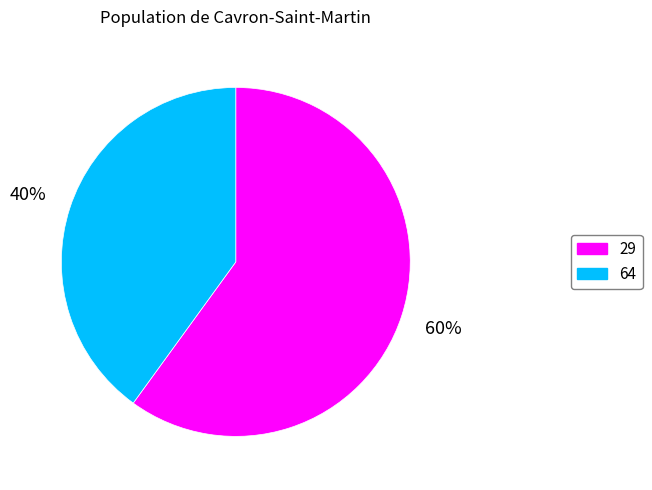

To the nearest percent, what is the difference between the largest and smallest slice percentages?

20%